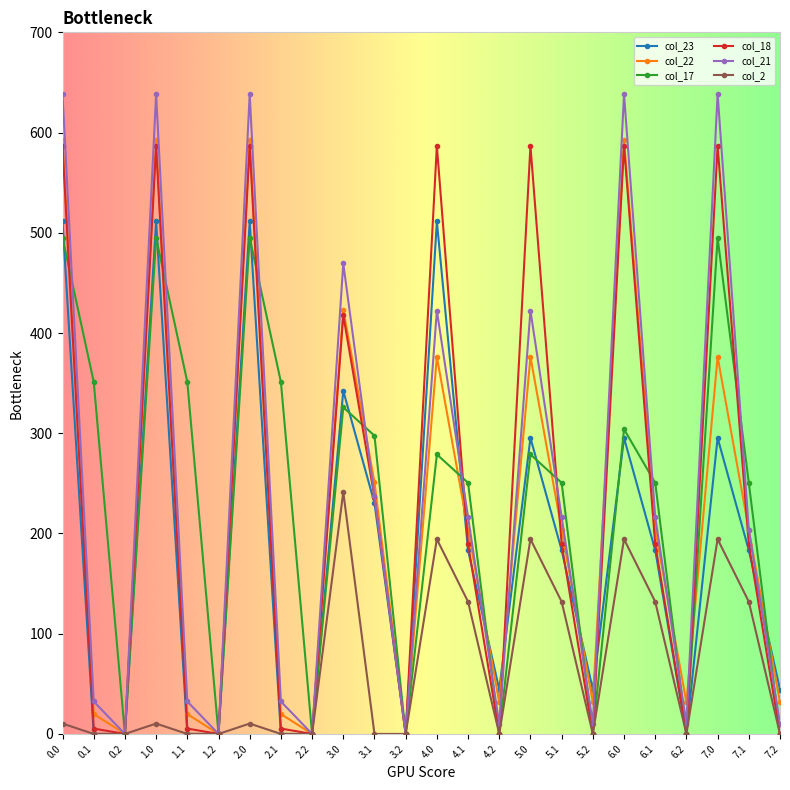

At how many categories does at least one series exceed 494?

7